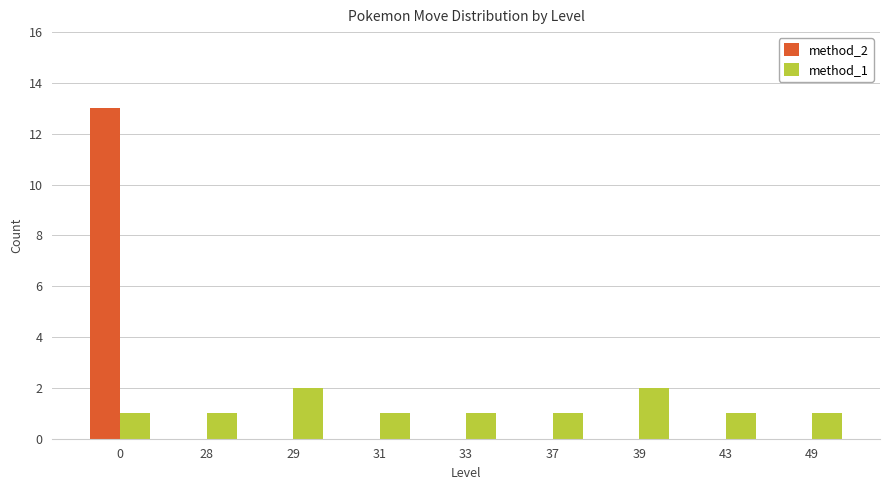

The value of method_2 at 0 is 13. True or false?

True